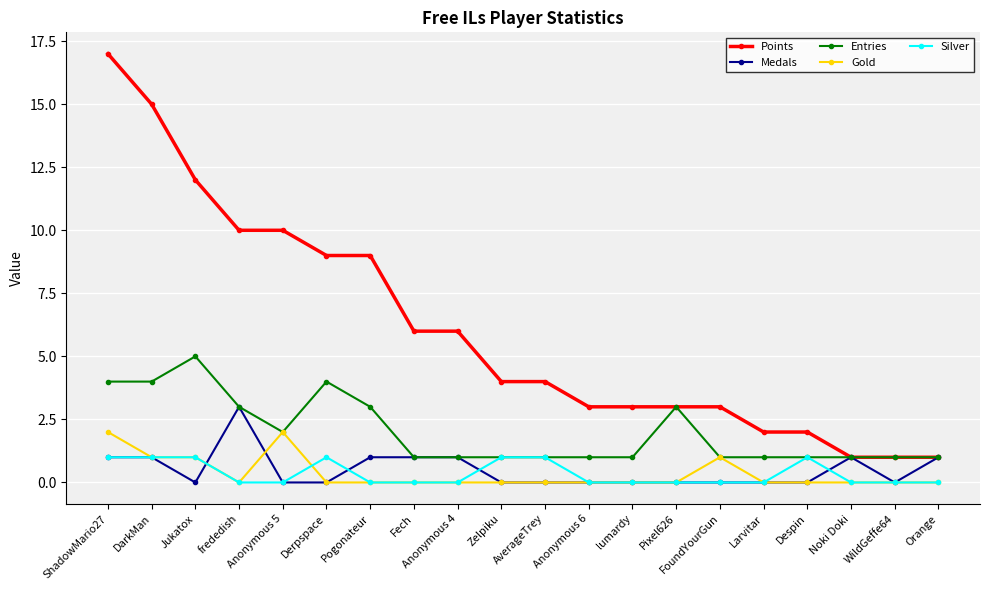

How many lines are shown in the chart?

5